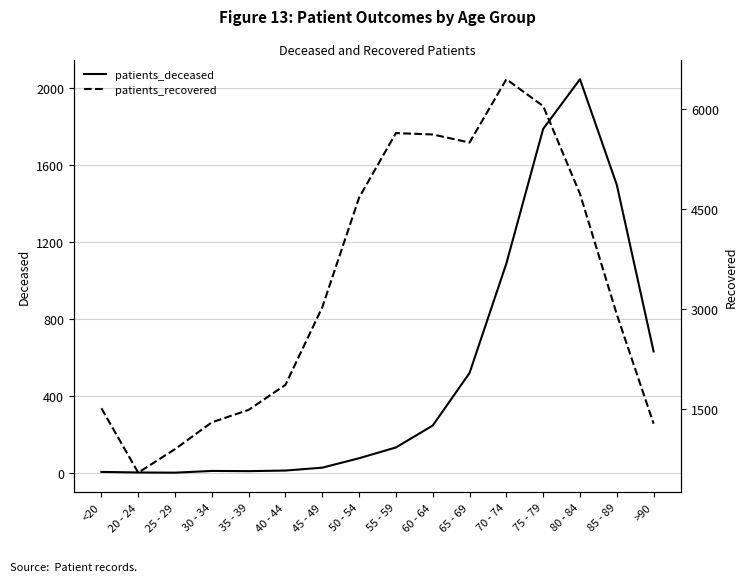

What is the difference between the second highest and minimum values in the patients_deceased series?

1787